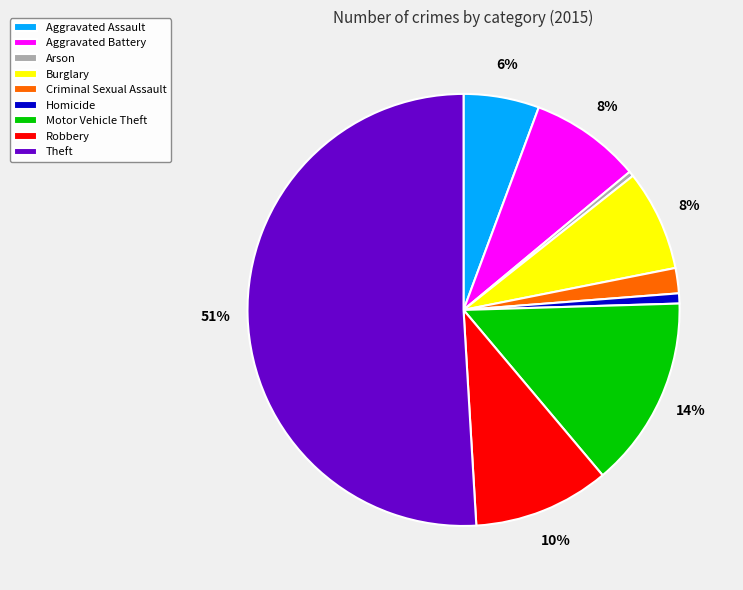

To the nearest percent, what is the difference between the largest and smallest slice percentages?

51%